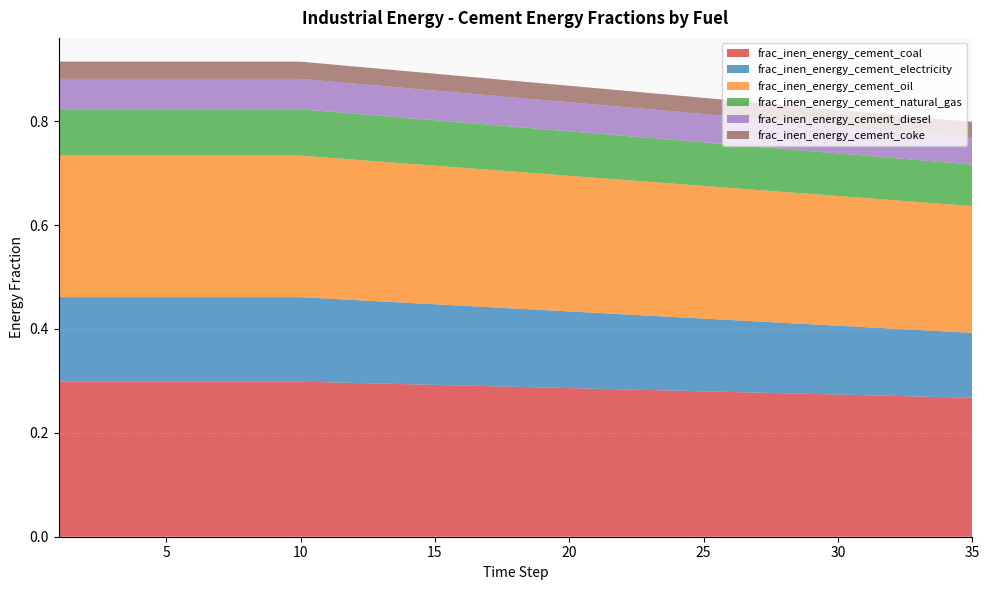

Reading right to left, list all the values displayed in this chart.

frac_inen_energy_cement_coal: 0.3	0.3	0.3	0.3	0.3	0.3	0.3	0.3	0.3	0.3	0.3	0.3	0.3	0.3	0.3	0.3	0.3	0.3	0.3	0.3	0.3	0.3	0.3	0.3	0.3	0.3	0.3	0.3	0.3	0.3	0.3	0.3	0.3	0.3	0.3
frac_inen_energy_cement_electricity: 0.1	0.1	0.1	0.1	0.1	0.1	0.1	0.1	0.1	0.1	0.1	0.1	0.1	0.1	0.1	0.1	0.1	0.2	0.2	0.2	0.2	0.2	0.2	0.2	0.2	0.2	0.2	0.2	0.2	0.2	0.2	0.2	0.2	0.2	0.2
frac_inen_energy_cement_oil: 0.2	0.2	0.2	0.2	0.2	0.2	0.3	0.3	0.3	0.3	0.3	0.3	0.3	0.3	0.3	0.3	0.3	0.3	0.3	0.3	0.3	0.3	0.3	0.3	0.3	0.3	0.3	0.3	0.3	0.3	0.3	0.3	0.3	0.3	0.3
frac_inen_energy_cement_natural_gas: 0.1	0.1	0.1	0.1	0.1	0.1	0.1	0.1	0.1	0.1	0.1	0.1	0.1	0.1	0.1	0.1	0.1	0.1	0.1	0.1	0.1	0.1	0.1	0.1	0.1	0.1	0.1	0.1	0.1	0.1	0.1	0.1	0.1	0.1	0.1
frac_inen_energy_cement_diesel: 0.1	0.1	0.1	0.1	0.1	0.1	0.1	0.1	0.1	0.1	0.1	0.1	0.1	0.1	0.1	0.1	0.1	0.1	0.1	0.1	0.1	0.1	0.1	0.1	0.1	0.1	0.1	0.1	0.1	0.1	0.1	0.1	0.1	0.1	0.1
frac_inen_energy_cement_coke: 0.0	0.0	0.0	0.0	0.0	0.0	0.0	0.0	0.0	0.0	0.0	0.0	0.0	0.0	0.0	0.0	0.0	0.0	0.0	0.0	0.0	0.0	0.0	0.0	0.0	0.0	0.0	0.0	0.0	0.0	0.0	0.0	0.0	0.0	0.0